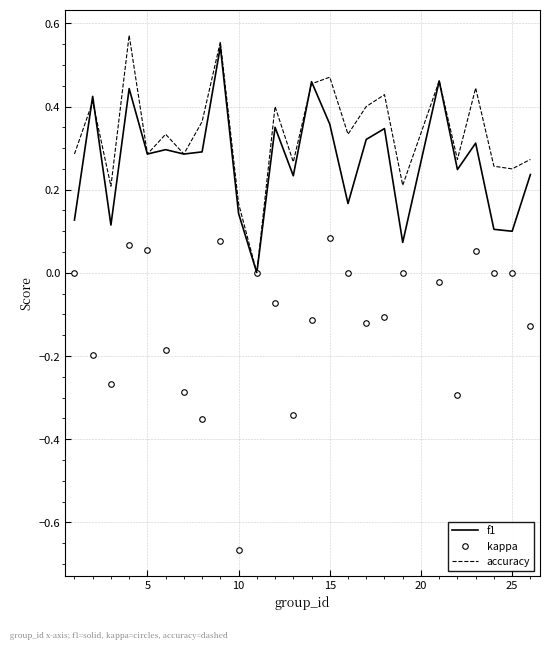

Which series has the largest range (max minus min)?

kappa